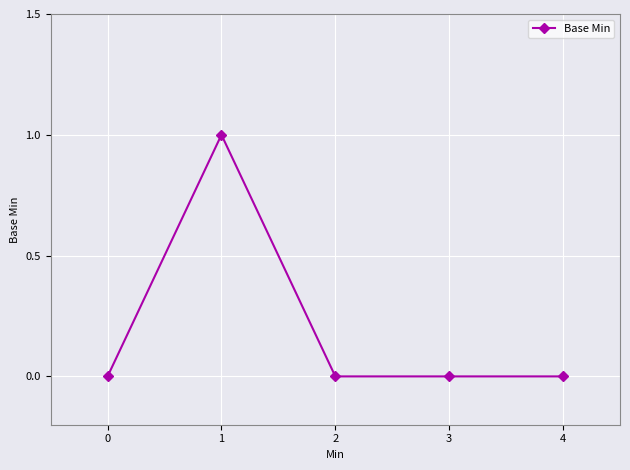

Reading left to right, what are all the values shown in this chart?

0=0	1=1	2=0	3=0	4=0